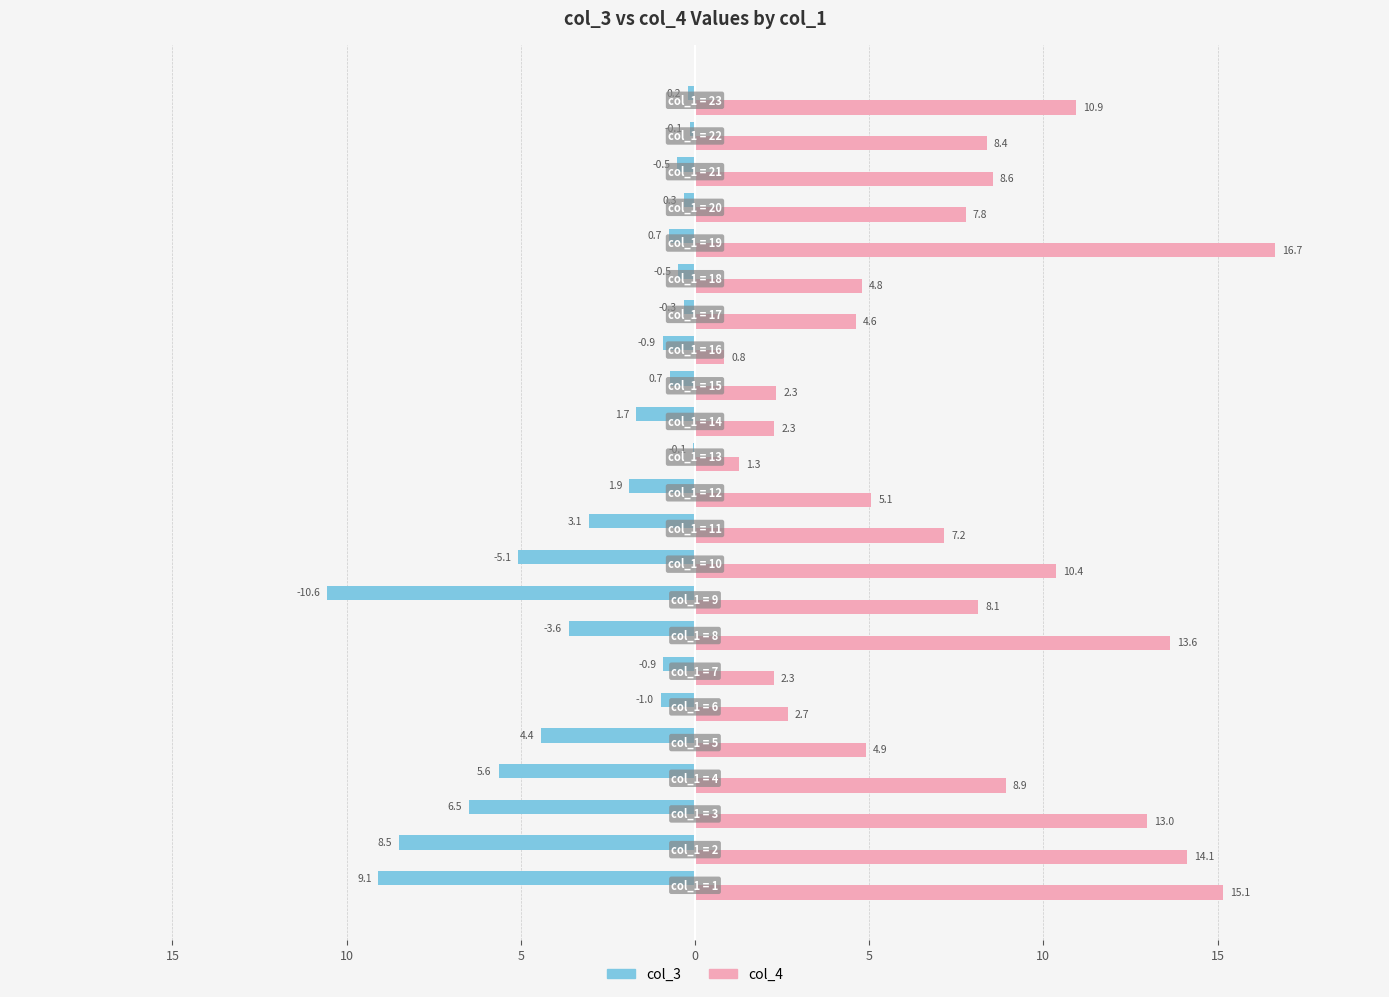

What is the average value of the col_3 series?

-2.9